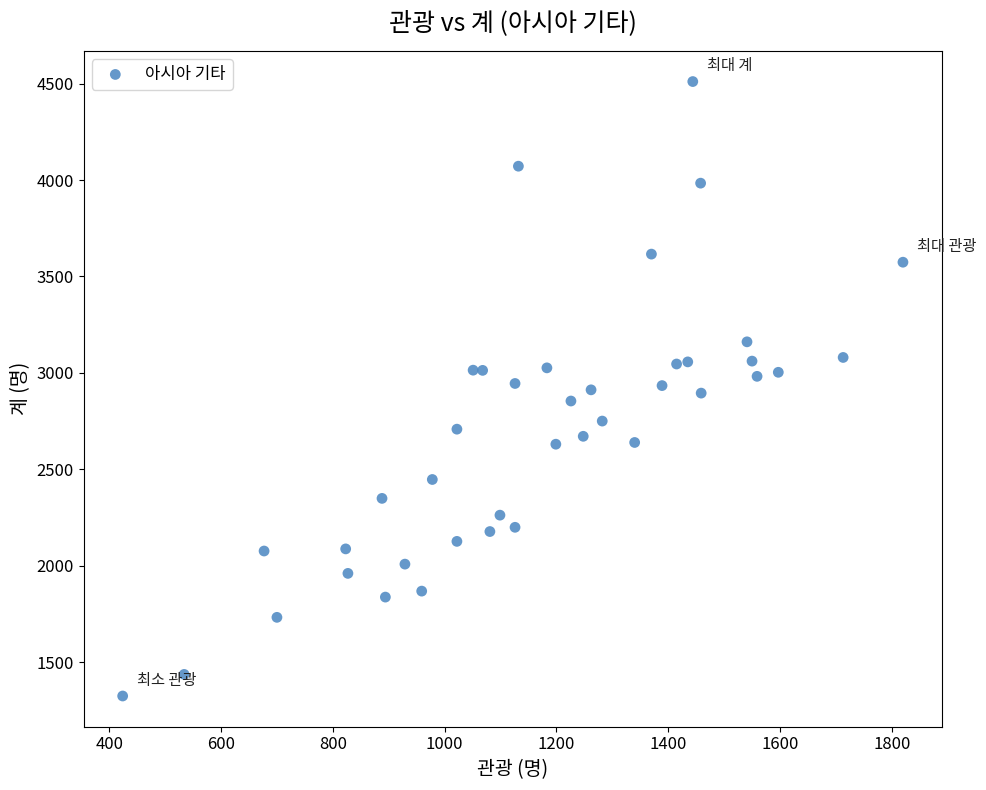

What is the range of Y values (max minus min)?

3187